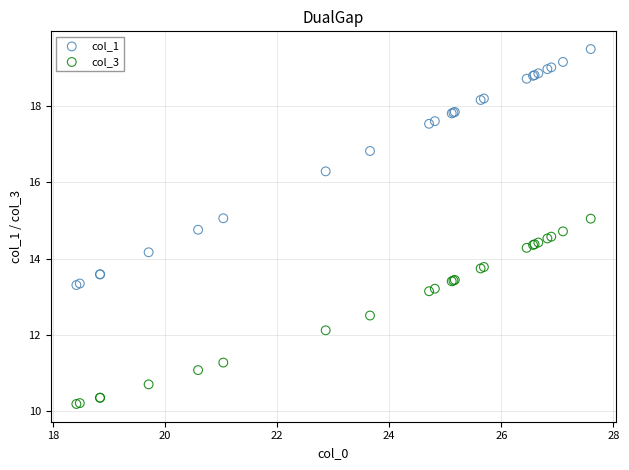

Which series reaches the maximum Y coordinate?

col_1